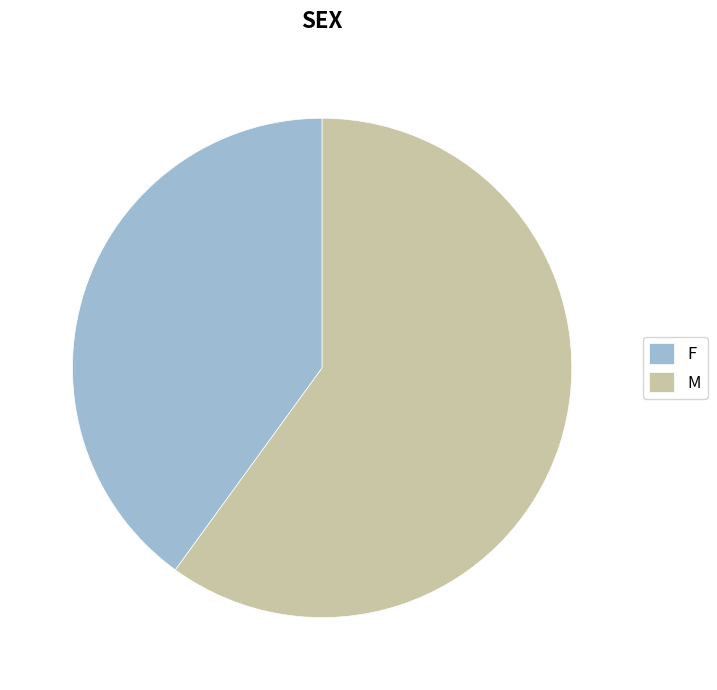

The F slice represents 29% of the pie. True or false?

False